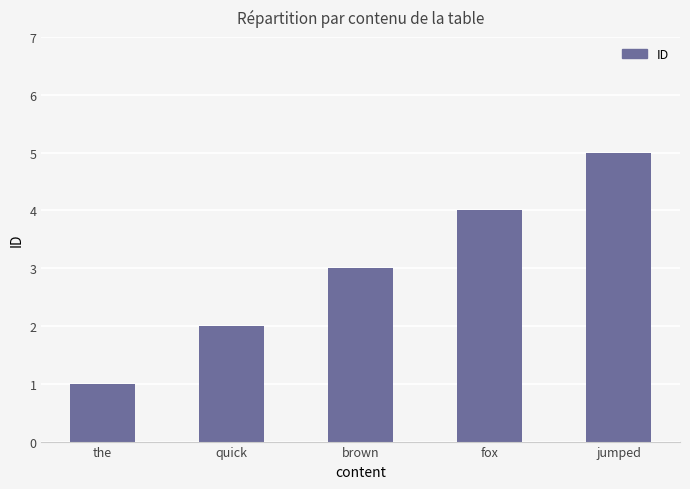

Approximately how many times larger is the value at the compared to brown?

0.3